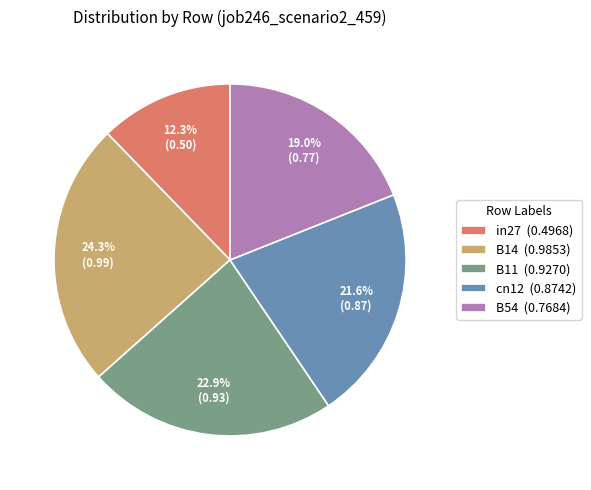

The in27 slice represents 12% of the pie. True or false?

True